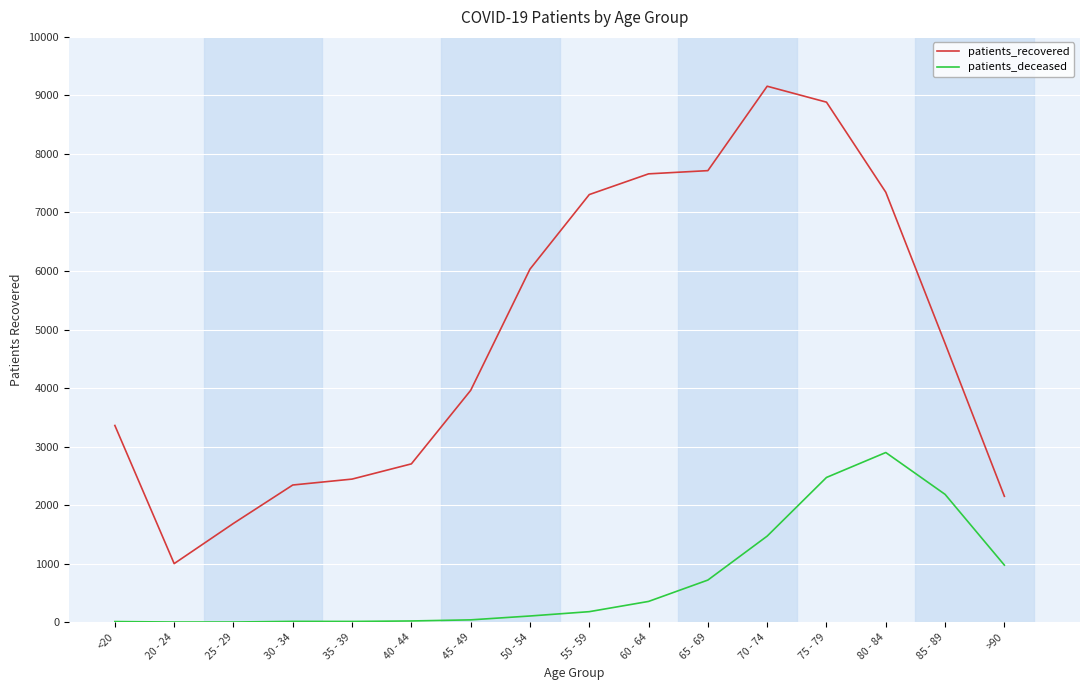

List the series in order of their peak value, lowest first.

patients_deceased, patients_recovered